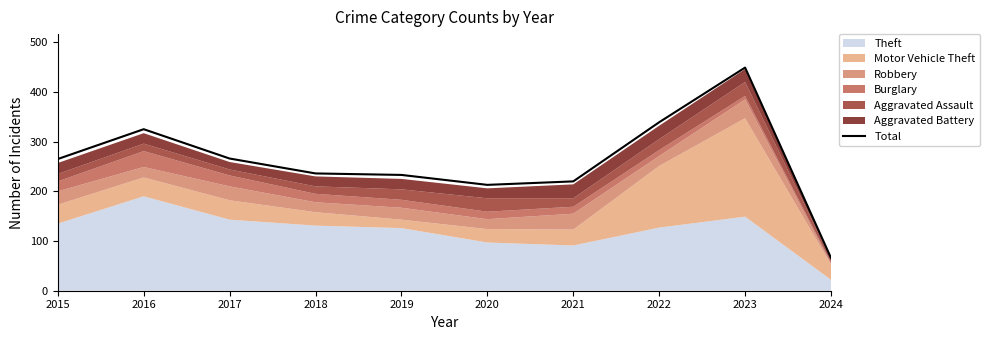

Reading left to right, list all the values displayed in this chart.

2015=265	2016=325	2017=266	2018=236	2019=233	2020=213	2021=220	2022=339	2023=449	2024=66